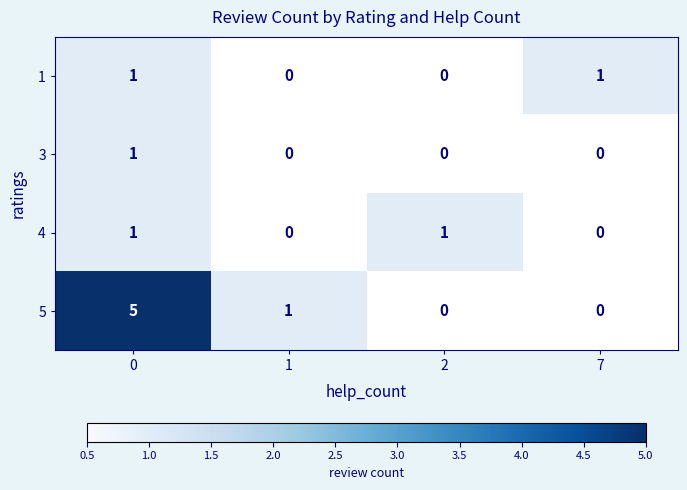

What is the maximum value shown in the chart?

5